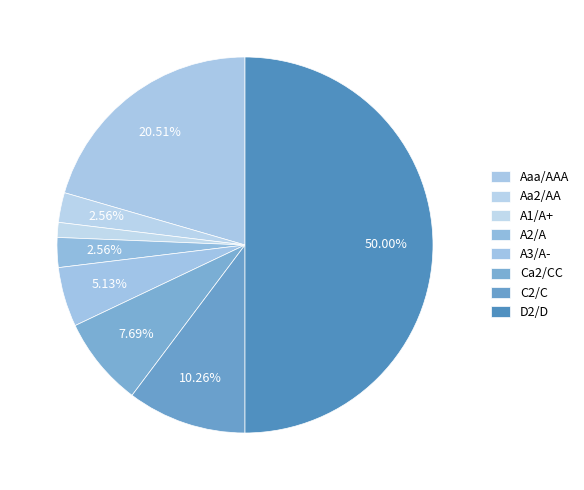

How many slices are in this pie chart?

8